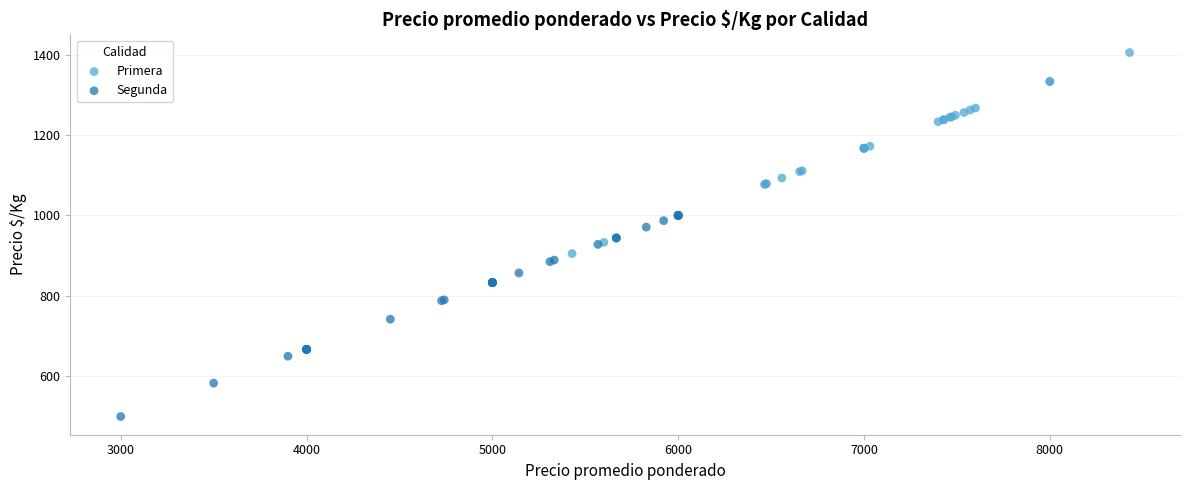

Which series contains the lowest Y value?

Segunda